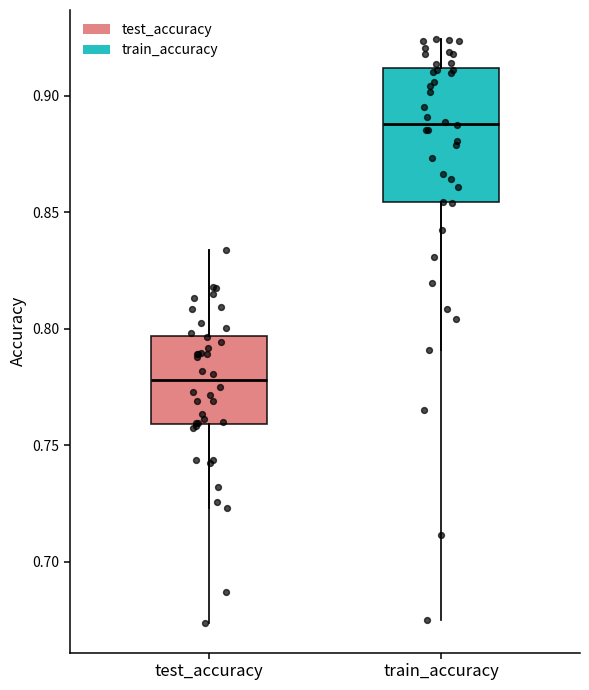

Where does the median line of the box for test_accuracy sit on the y-axis? The values are not printed on the chart, so give them approximately, as read against the axis.

0.780